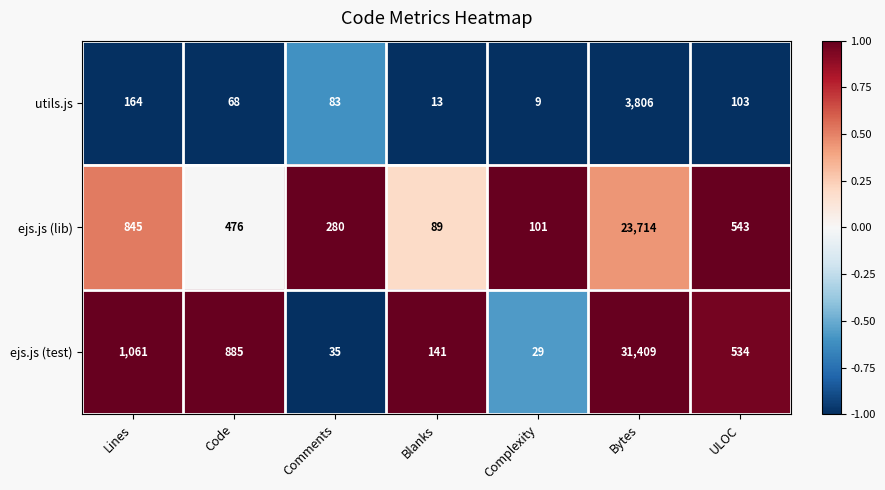

What is the total value across all series at ULOC?

1180